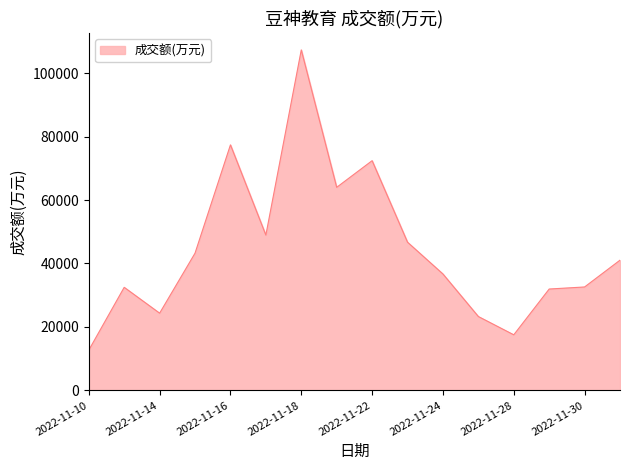

What is the greatest value displayed?

107333